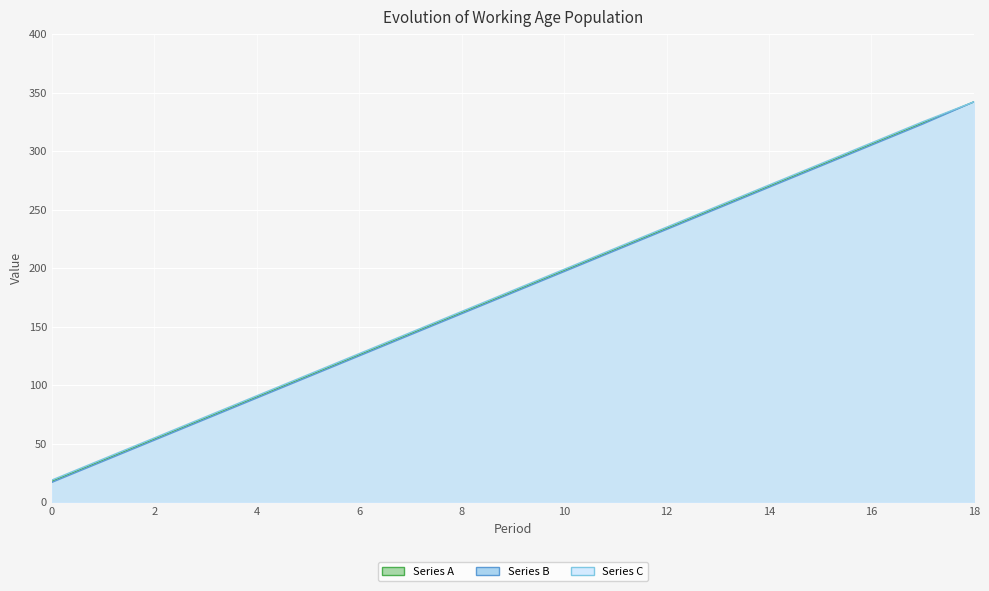

Which series has the largest range (max minus min)?

Series B